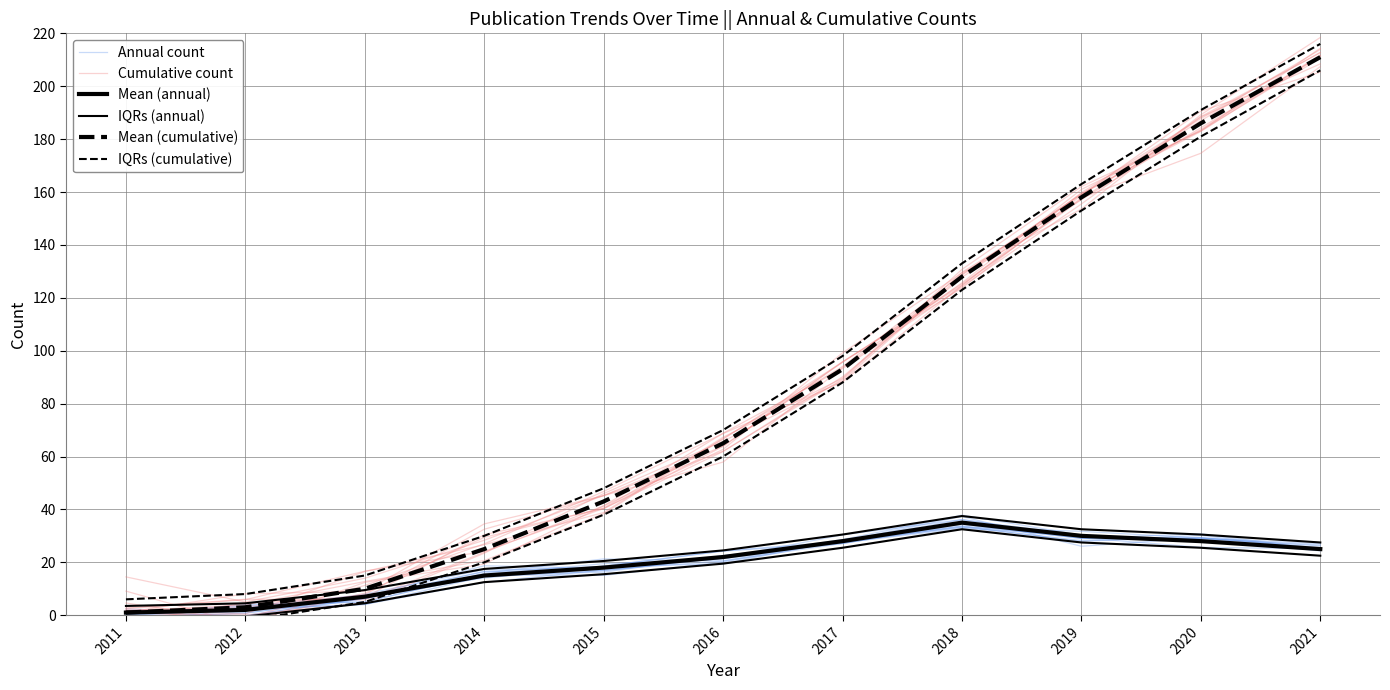

What is the sum of all Annual count values?

217.0